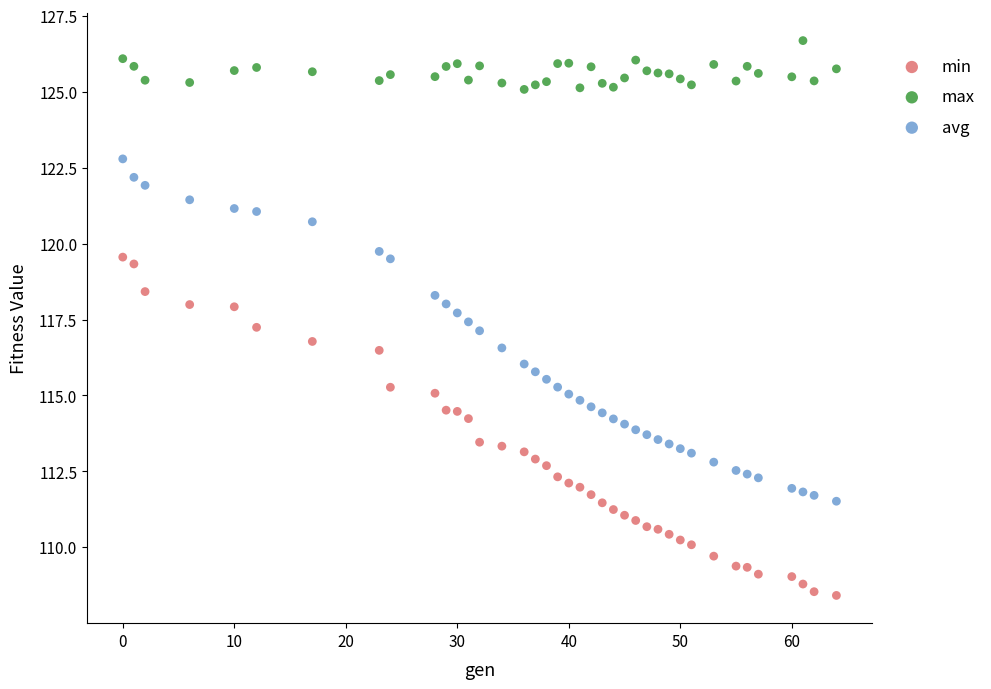

What are all the series names shown in the legend?

min, max, avg